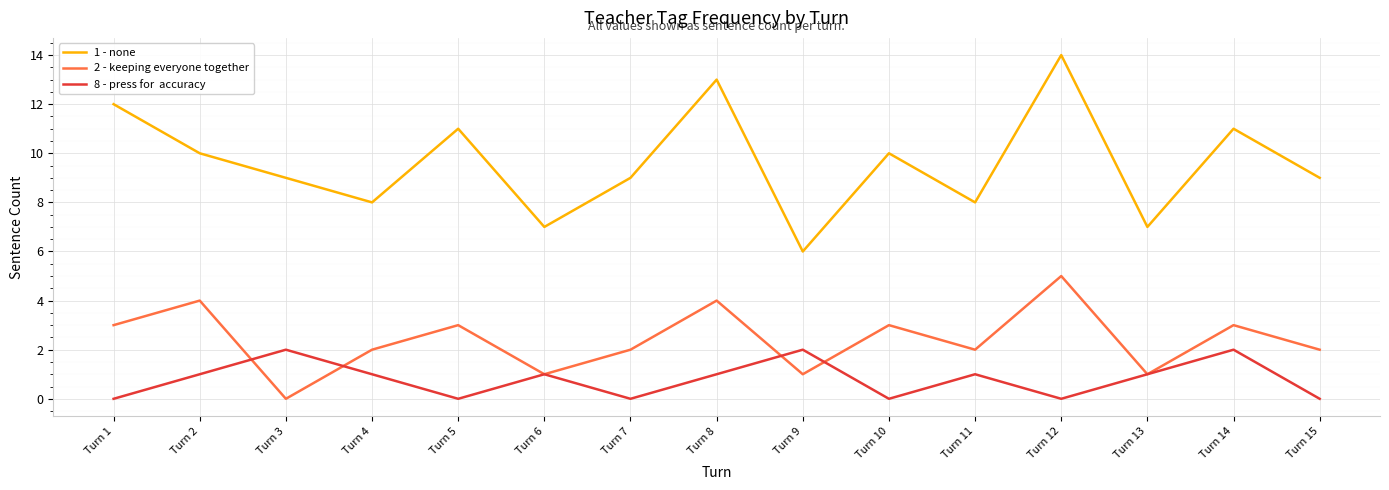

Which label corresponds to the largest value in the chart?

Turn 12